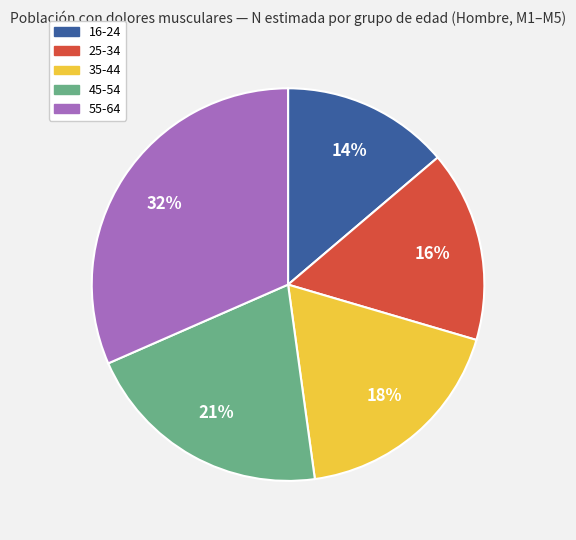

What percentage is the 16-24 slice, to the nearest percent?

14%